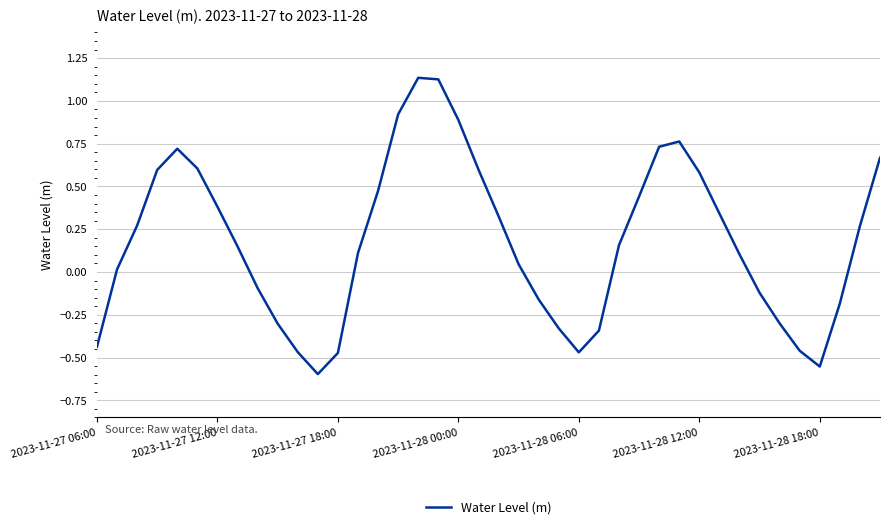

What is the difference between the maximum and minimum values?

1.7